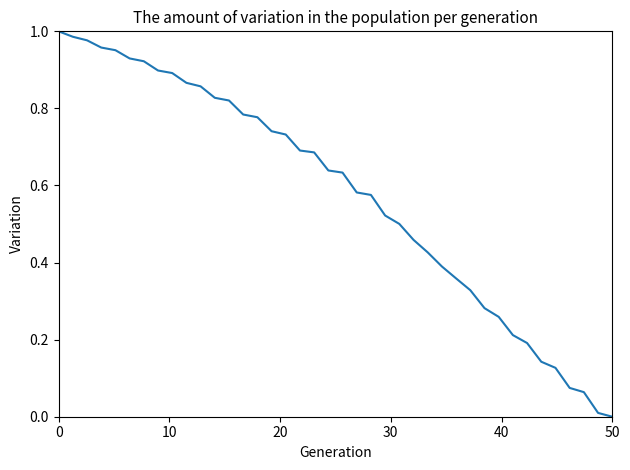

Reading right to left, extract all data points from this chart.

0.0	0.0	0.1	0.1	0.1	0.1	0.2	0.2	0.3	0.3	0.3	0.4	0.4	0.4	0.5	0.5	0.5	0.6	0.6	0.6	0.6	0.7	0.7	0.7	0.7	0.8	0.8	0.8	0.8	0.9	0.9	0.9	0.9	0.9	0.9	1.0	1.0	1.0	1.0	1.0